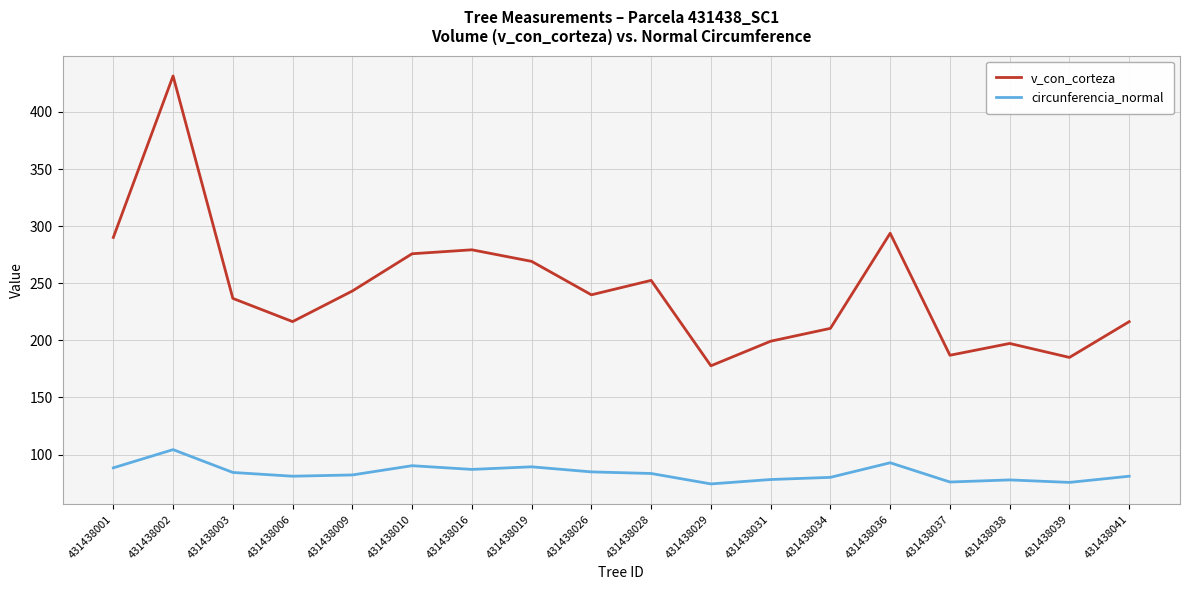

Which series has the largest total across all categories?

v_con_corteza